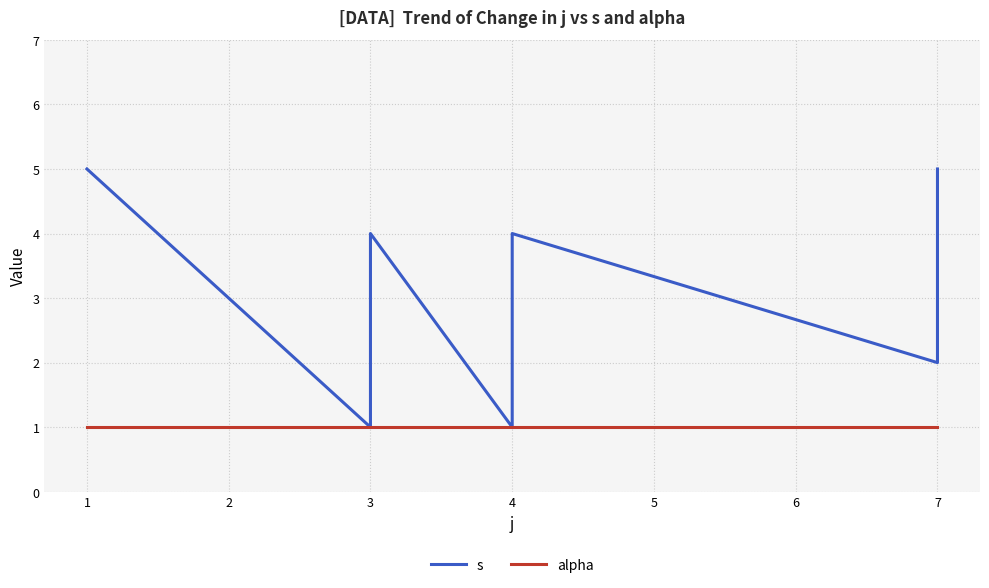

Which series has the largest total across all categories?

s